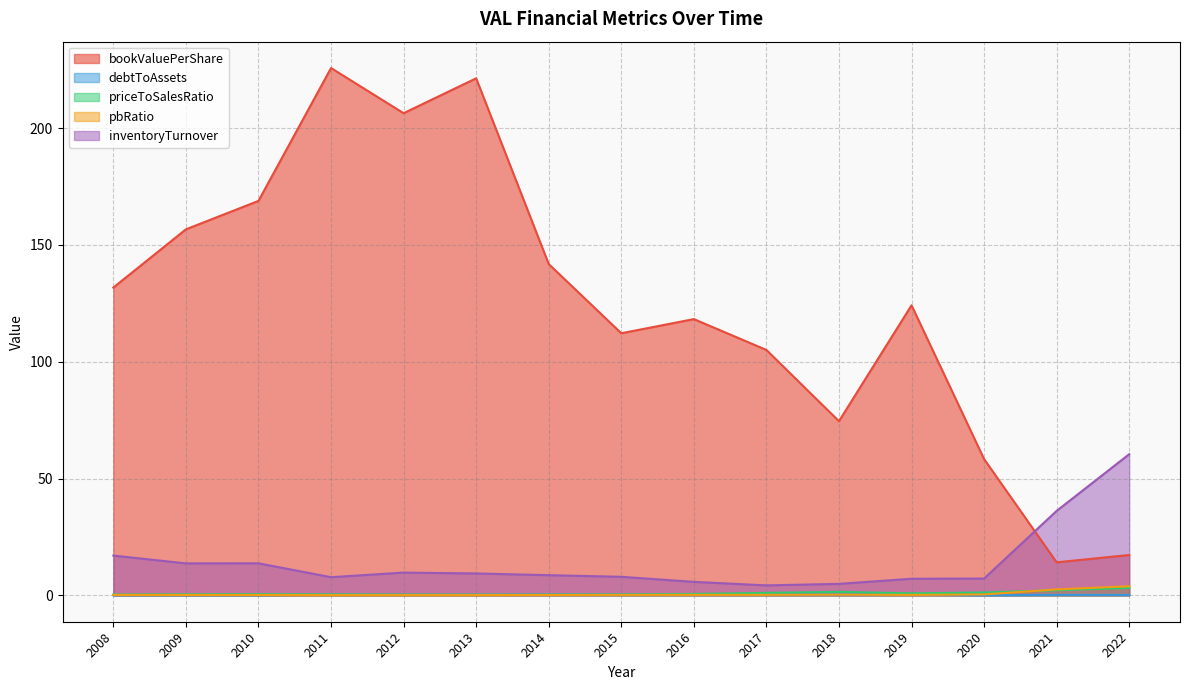

Does the chart have visible grid lines?

Yes